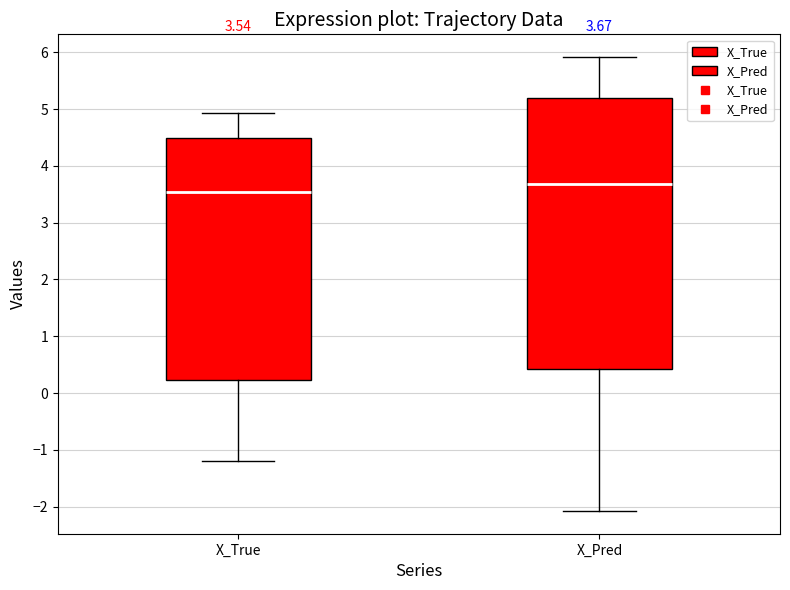

Which box is the tallest, from its lower edge to its upper edge?

X_Pred